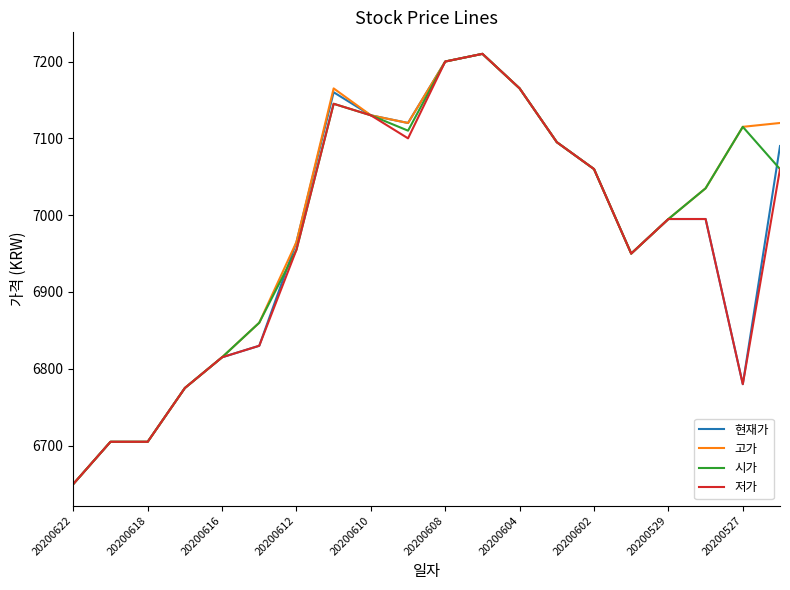

What is the maximum value shown in the chart?

7210